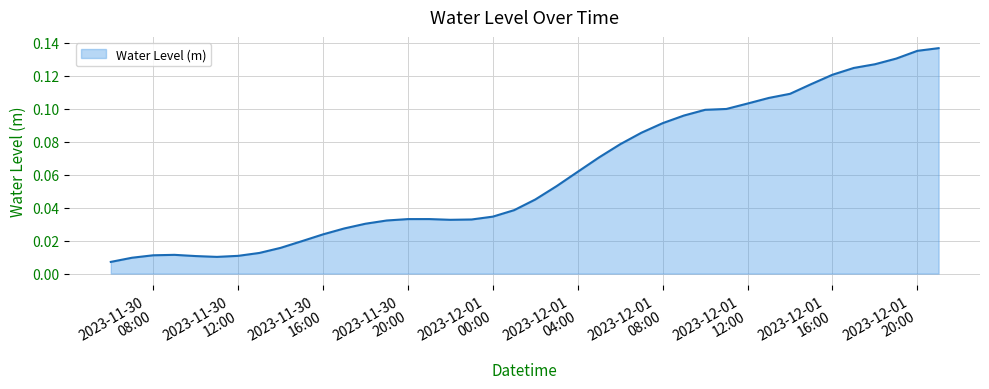

Does the chart display data point markers on the line(s)?

No